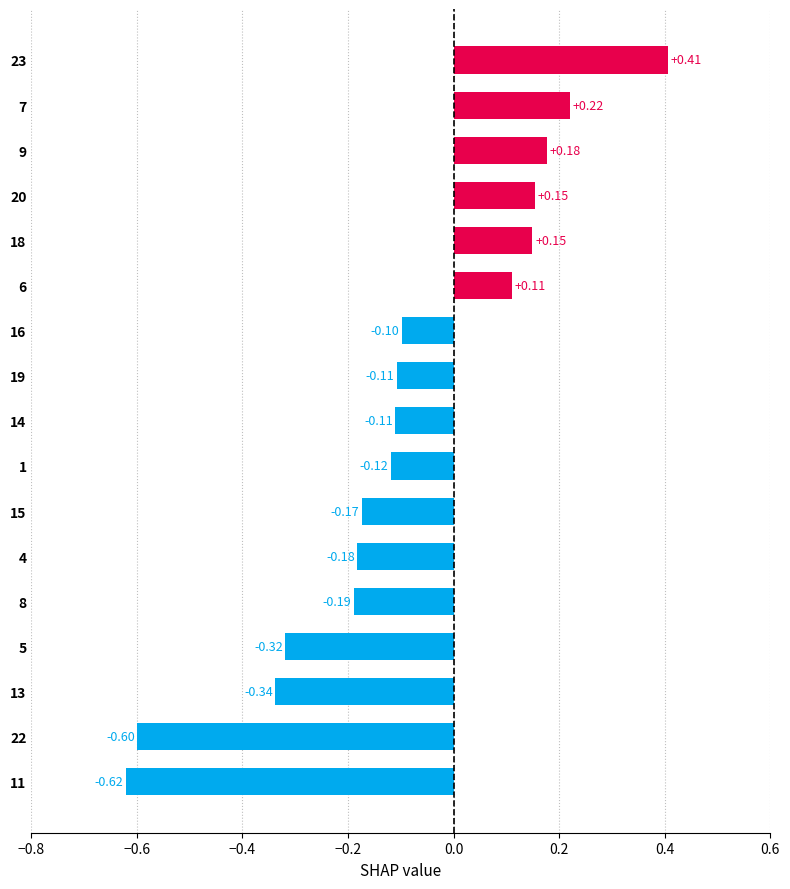

At which category does the chart reach its minimum across all series?

11